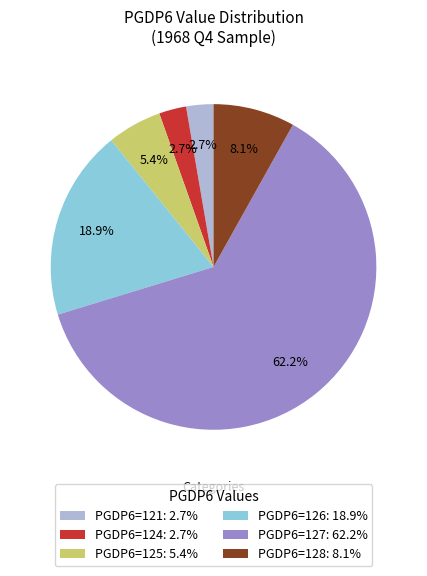

What percentage do PGDP6=124: 2.7% and PGDP6=128: 8.1% together represent?

10.8%